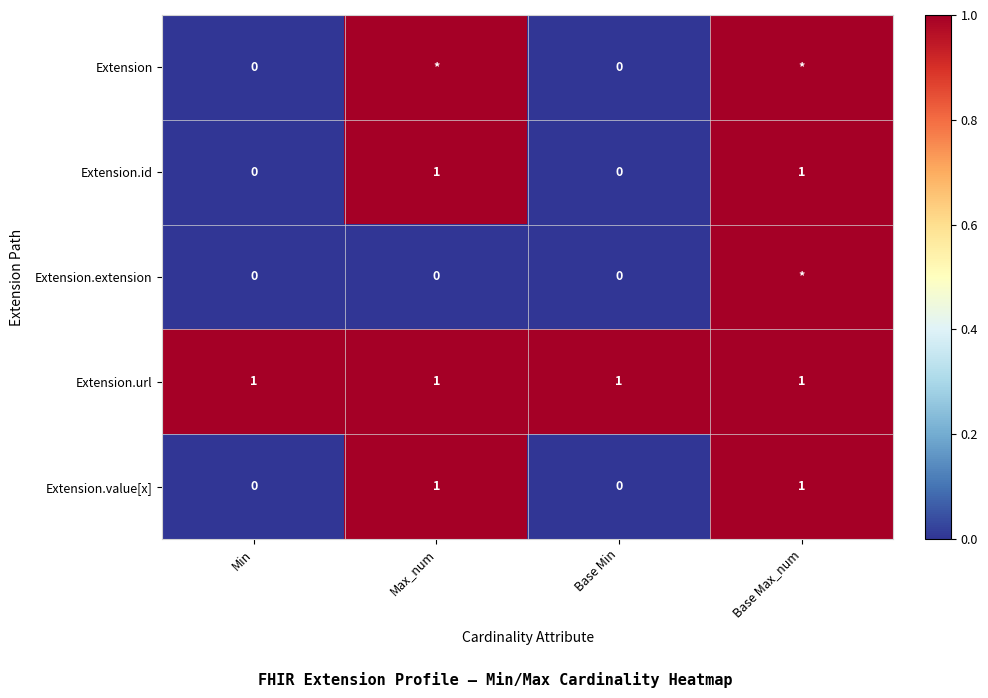

Count the Extension.value[x] values in the range 0 to 1.

4